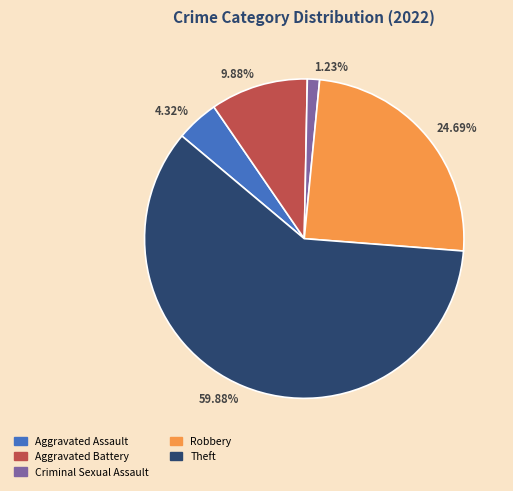

What percentage is the Aggravated Battery slice, to the nearest percent?

10%